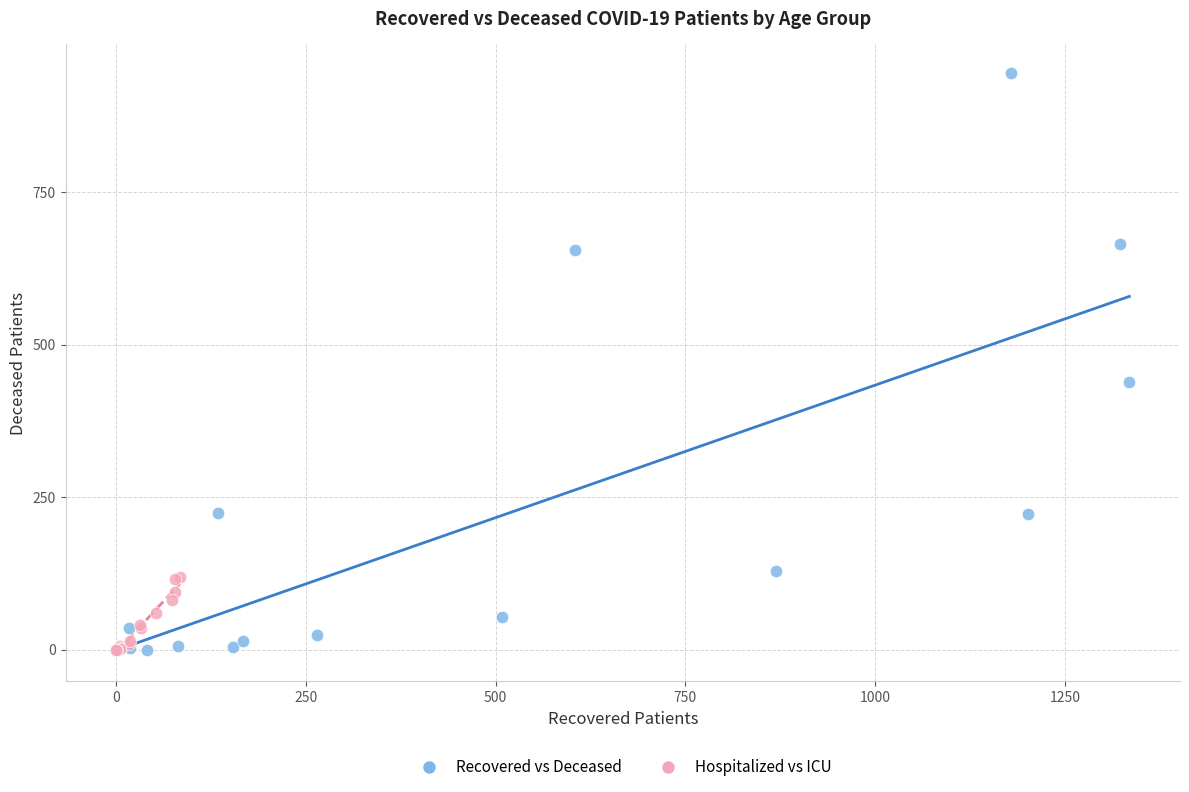

Which series reaches the maximum Y coordinate?

Recovered vs Deceased